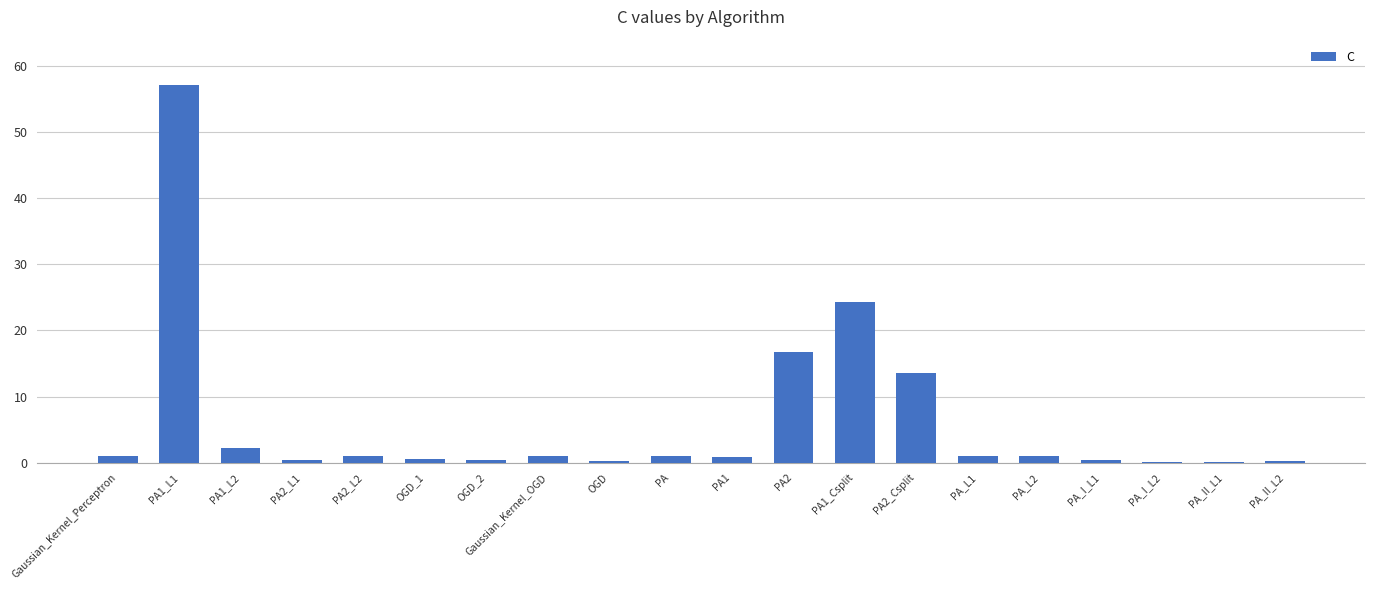

What is the sum of all values?

123.5